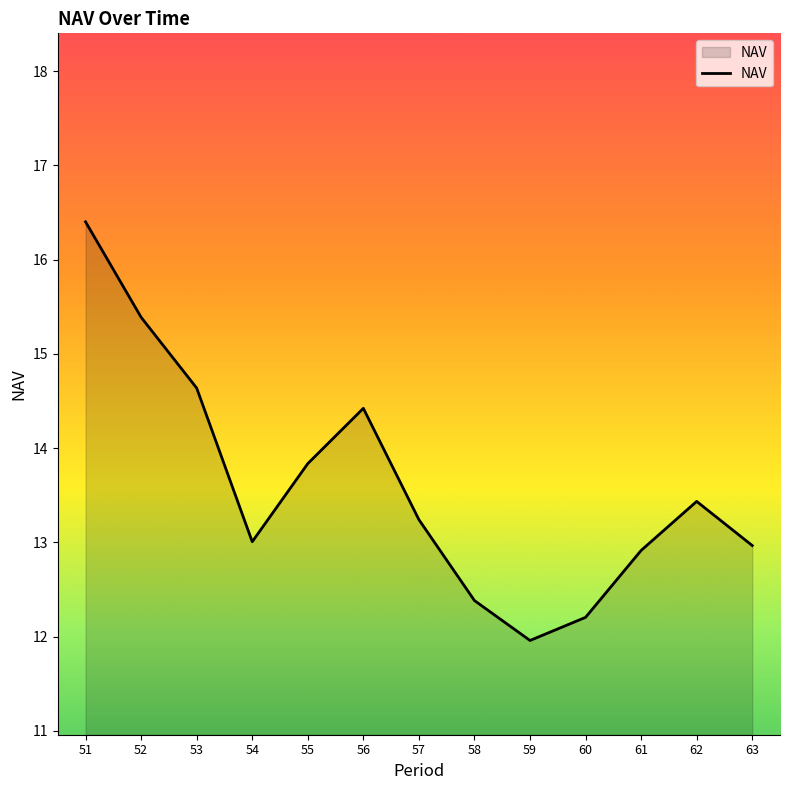

At which category does the data reach its first local peak?

56